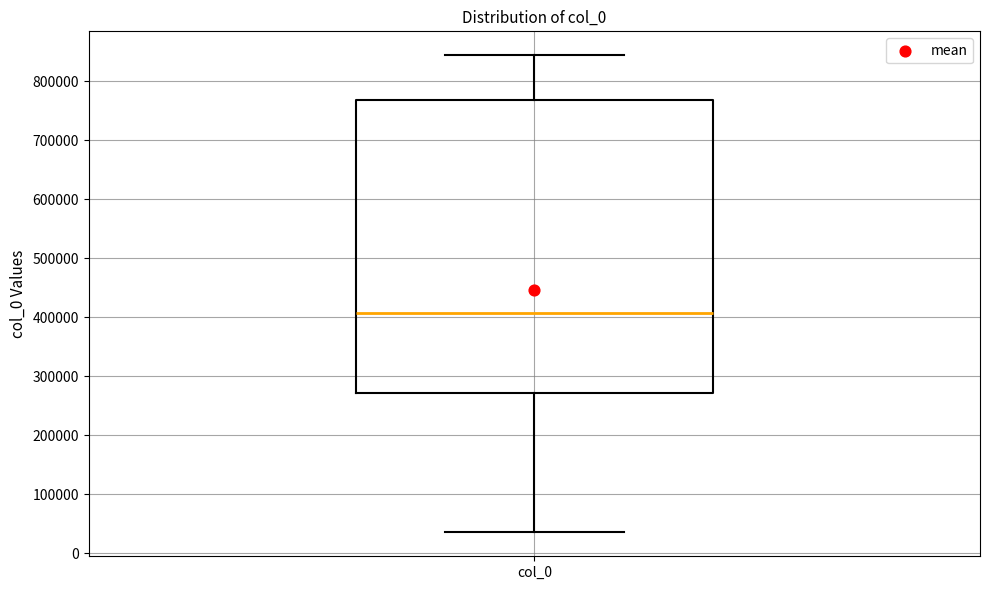

Transcribe this box plot: give where the median line is, the range the box spans, and where the two whiskers end, as read against the y-axis. The values are not printed on the chart, so give them approximately, as read against the axis.

median 410000, box 270000 to 770000, whiskers 40000 to 840000